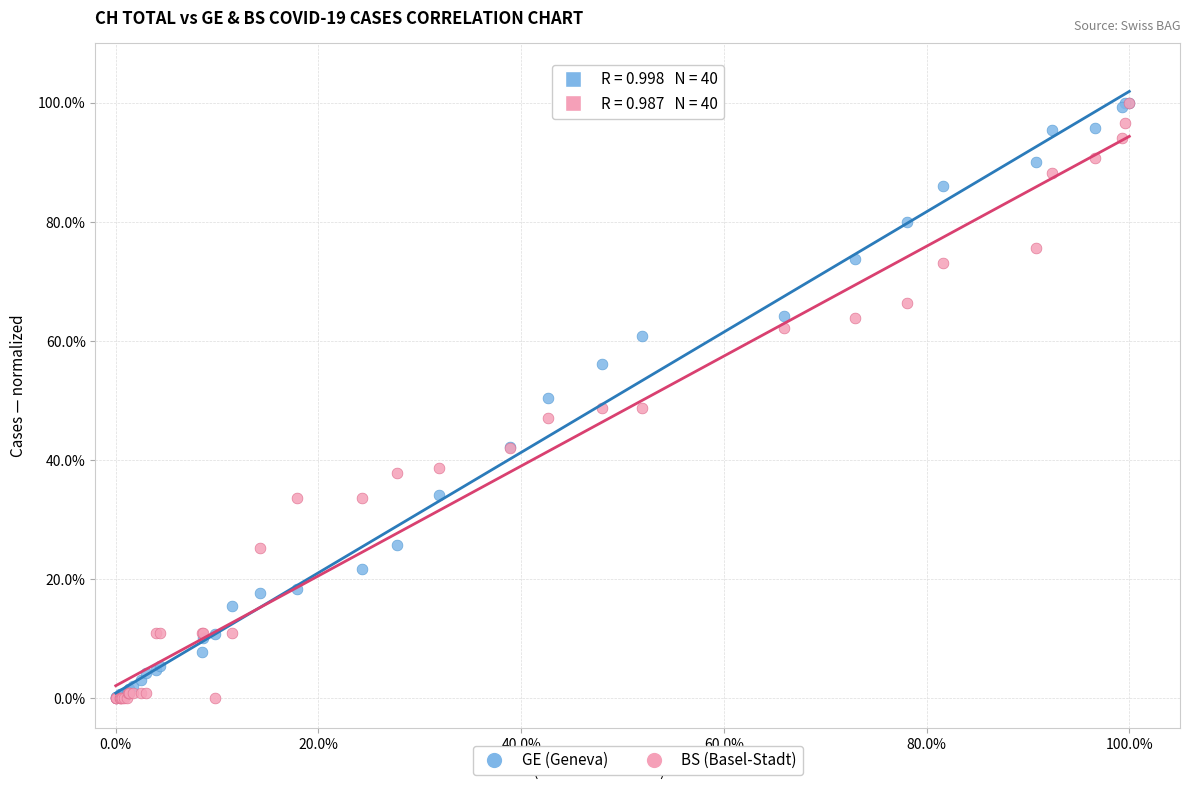

What are all the series names shown in the legend?

GE (Geneva), BS (Basel-Stadt)